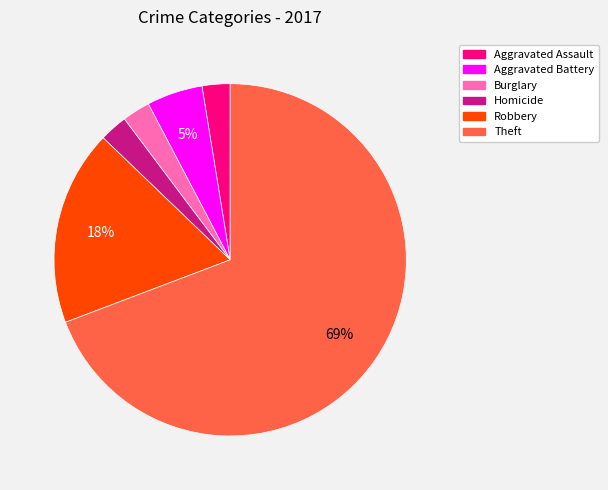

To the nearest percent, what is the average slice percentage?

17%